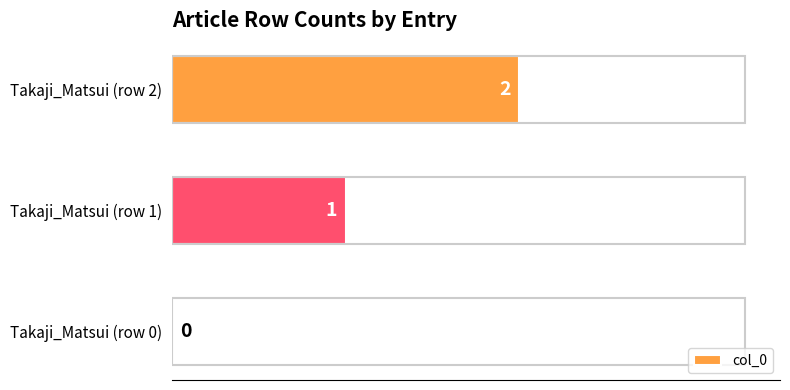

How many positive values are there?

2